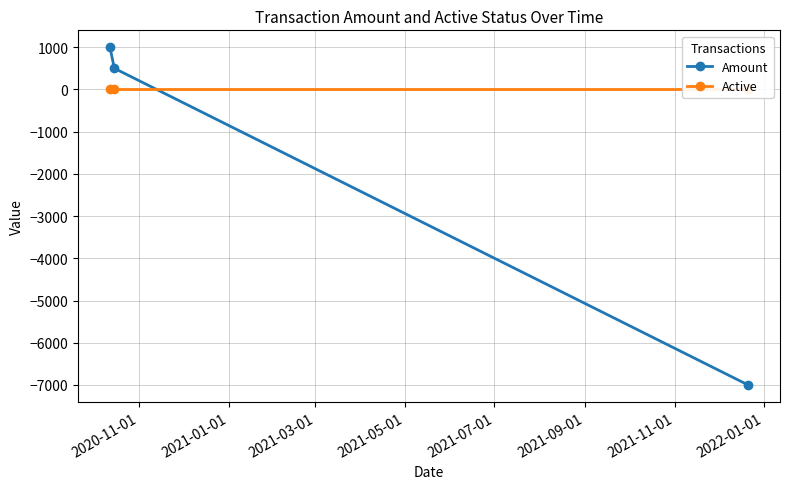

What is the value of the Amount point at the 3rd from the left?

-7000